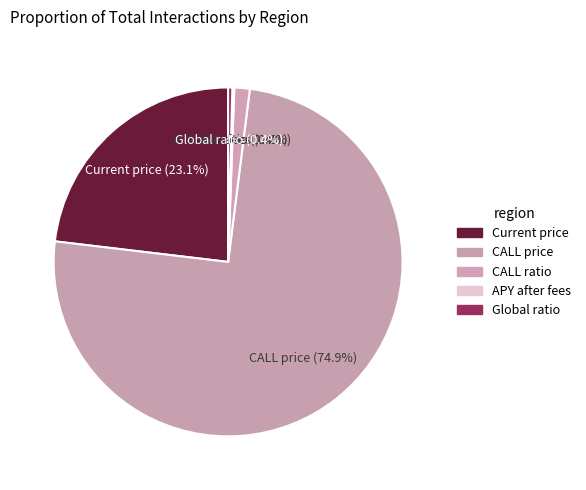

Is there a majority slice in this chart?

Yes